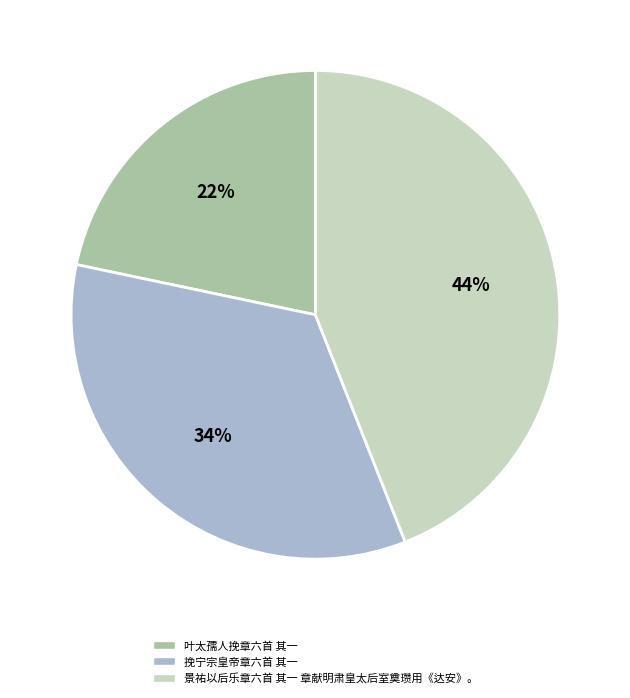

Does 景祐以后乐章六首 其一 章献明肃皇太后室奠瓒用《达安》。 account for over 50% of the chart?

No